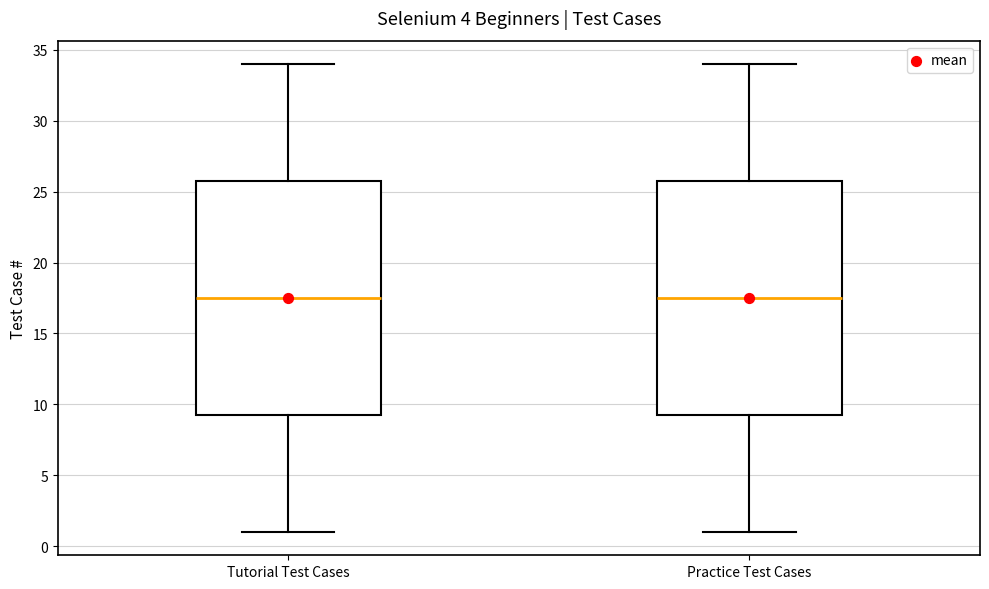

Reading left to right, transcribe this box plot: for each box, give where its median line is, the range the box spans, and where its two whiskers end, as read against the y-axis. The values are not printed on the chart, so give them approximately, as read against the axis.

Tutorial Test Cases: median 17.5, box 9.5 to 26.0, whiskers 1.0 to 34.0
Practice Test Cases: median 17.5, box 9.5 to 26.0, whiskers 1.0 to 34.0